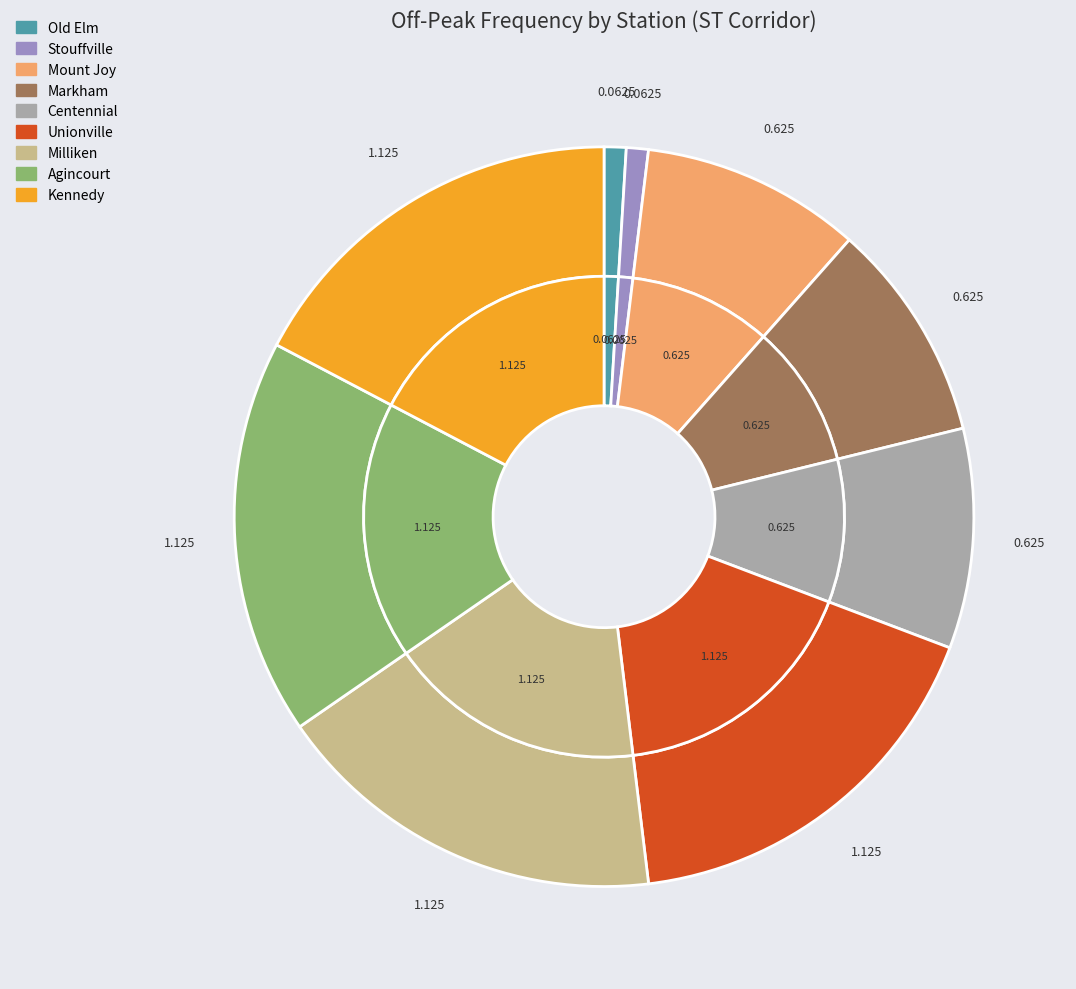

What is the change in value from Markham to Unionville?

+0.5